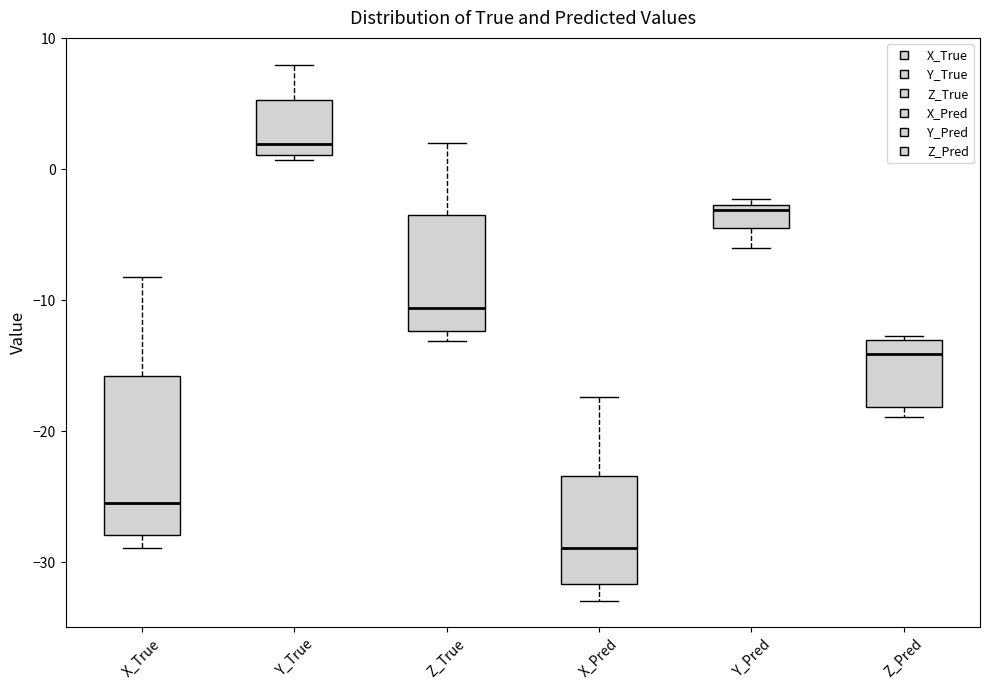

Reading left to right, transcribe this box plot: for each box, give where its median line is, the range the box spans, and where its two whiskers end, as read against the y-axis. The values are not printed on the chart, so give them approximately, as read against the axis.

X_True: median -25, box -28 to -16, whiskers -29 to -8
Y_True: median 2, box 1 to 5, whiskers 1 (just below the box's lower edge) to 8
Z_True: median -11, box -12 to -4, whiskers -13 to 2
X_Pred: median -29, box -32 to -23, whiskers -33 to -17
Y_Pred: median -3 (just below the box's upper edge), box -5 to -3, whiskers -6 to -2
Z_Pred: median -14, box -18 to -13, whiskers -19 to -13 (just above the box's upper edge)